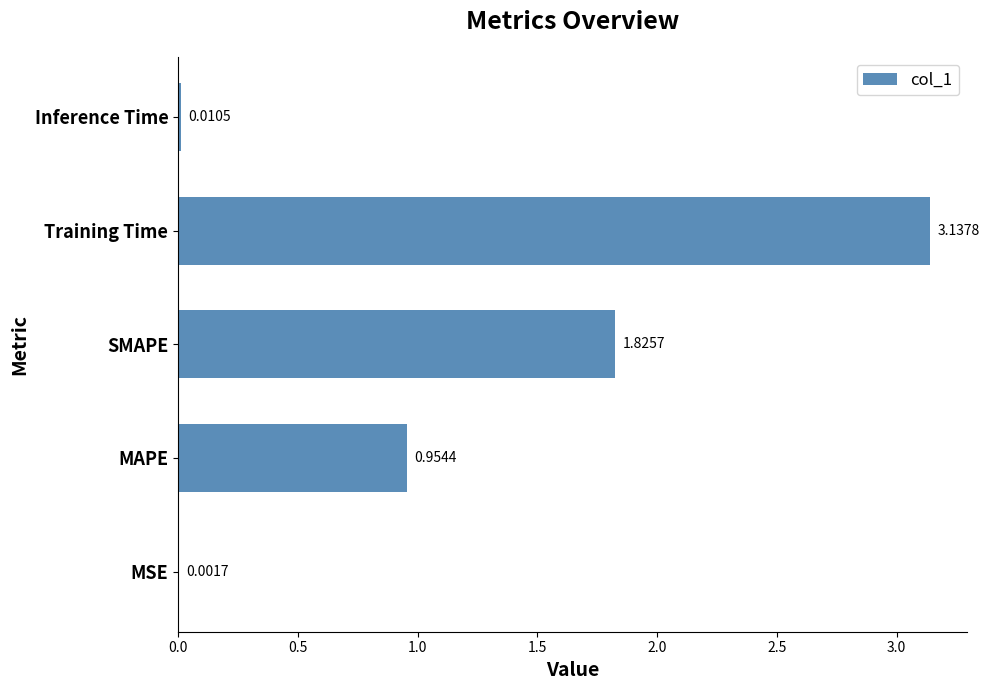

What is the change in value from MSE to MAPE?

+1.0